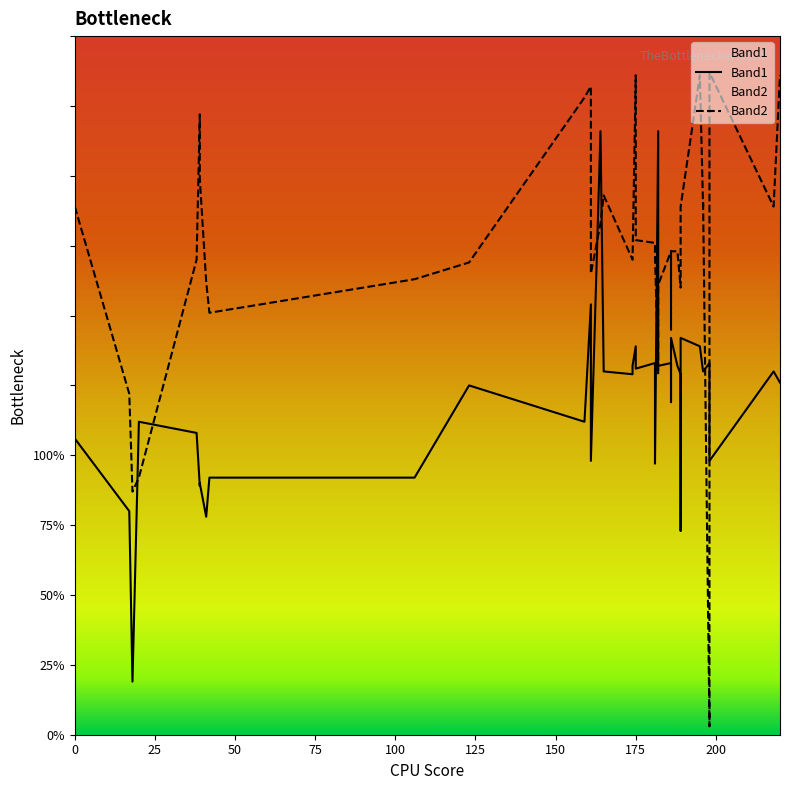

What are all the series names shown in the legend?

Band1, Band2